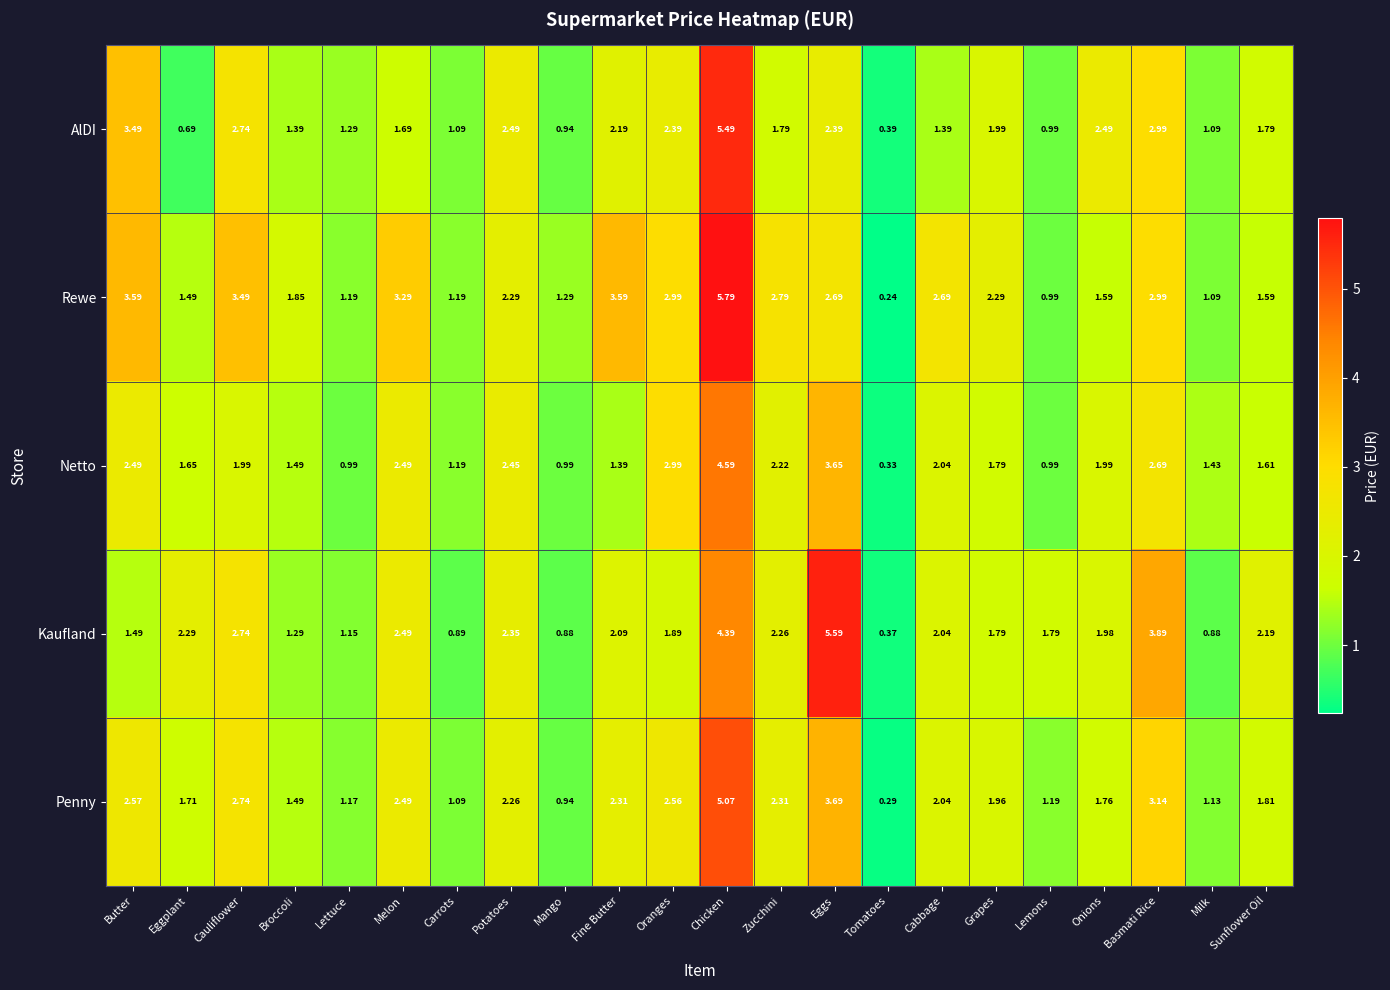

Where does the Rewe series first go above 2?

Butter